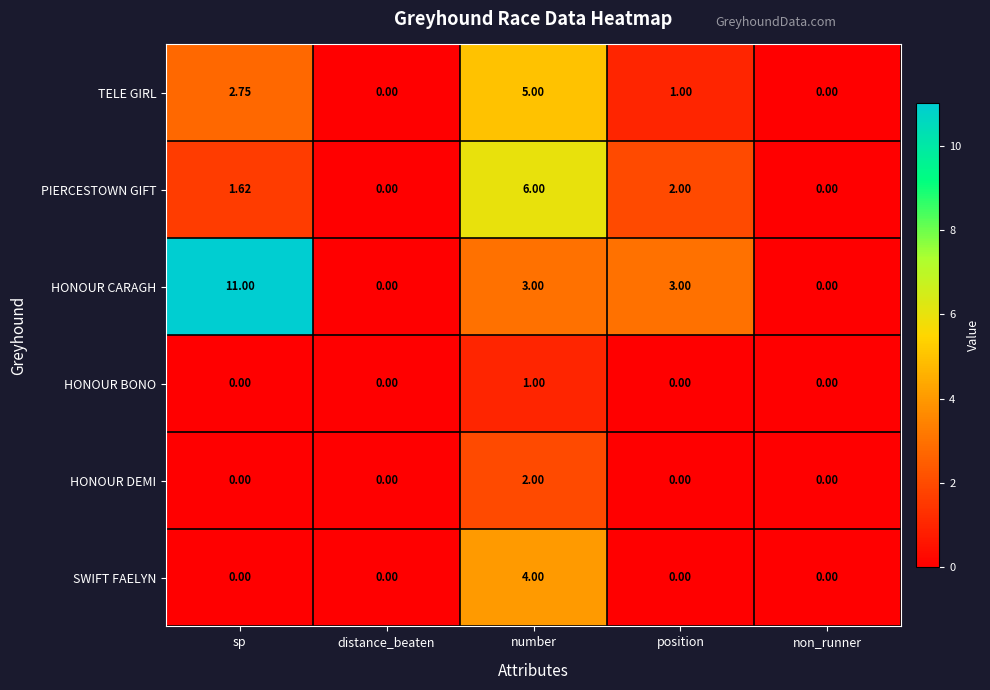

Which series has the widest spread of values?

HONOUR CARAGH